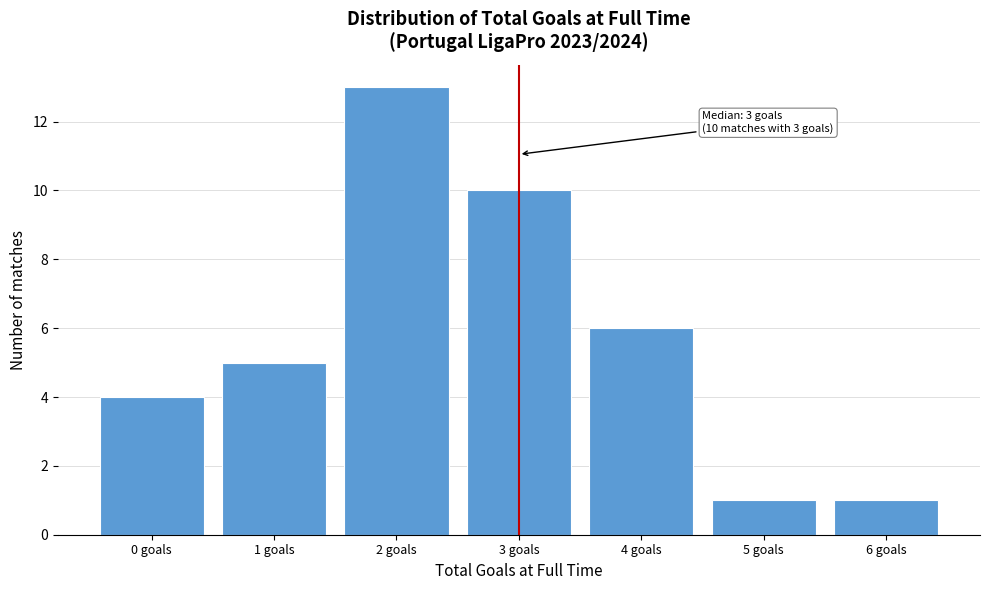

Reading left to right, list all the values displayed in this chart.

4	5	13	10	6	1	1